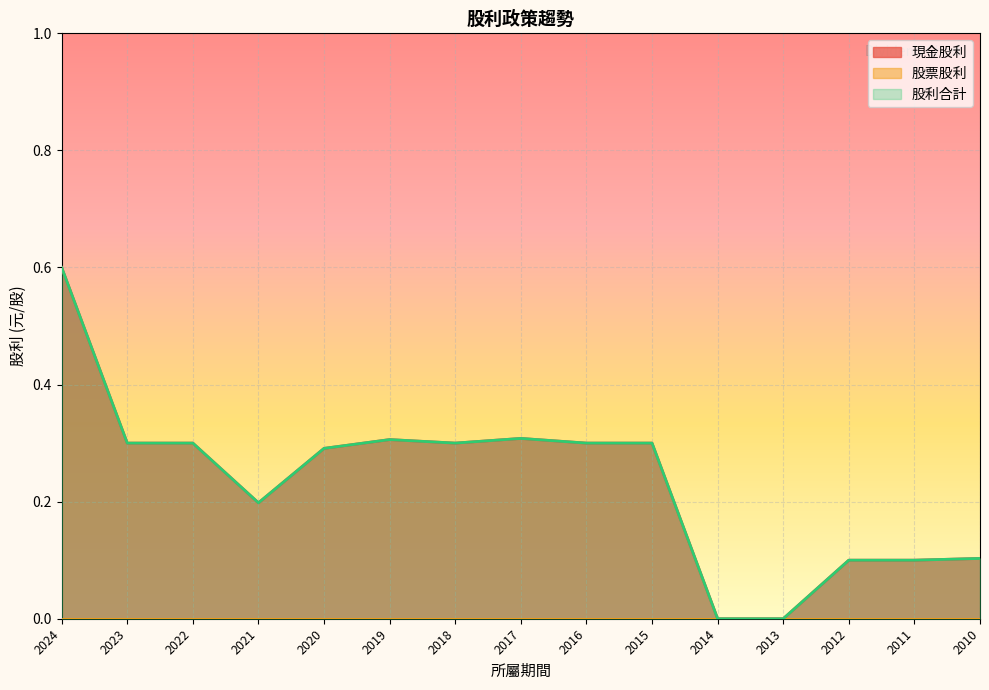

Is it true that 股利合計 equals 0.3 at 2017?

True